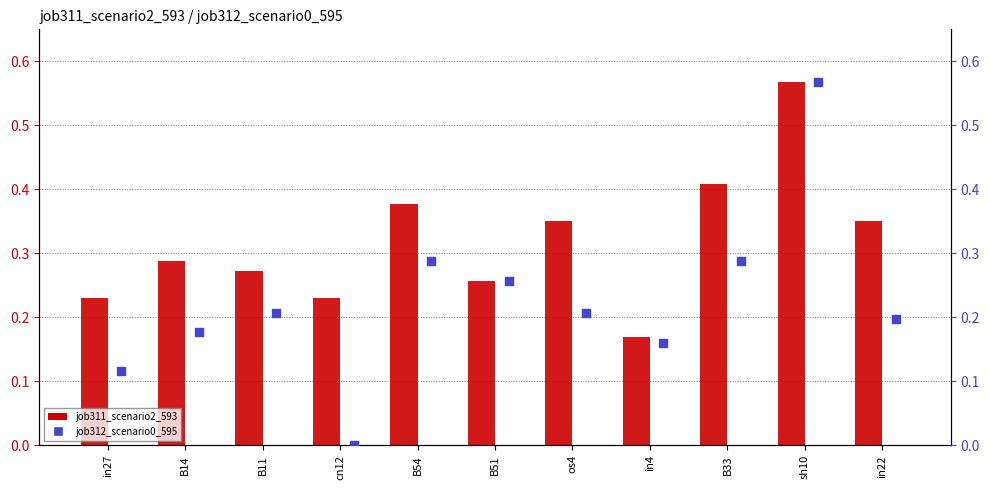

At how many categories does at least one series exceed 0?

11